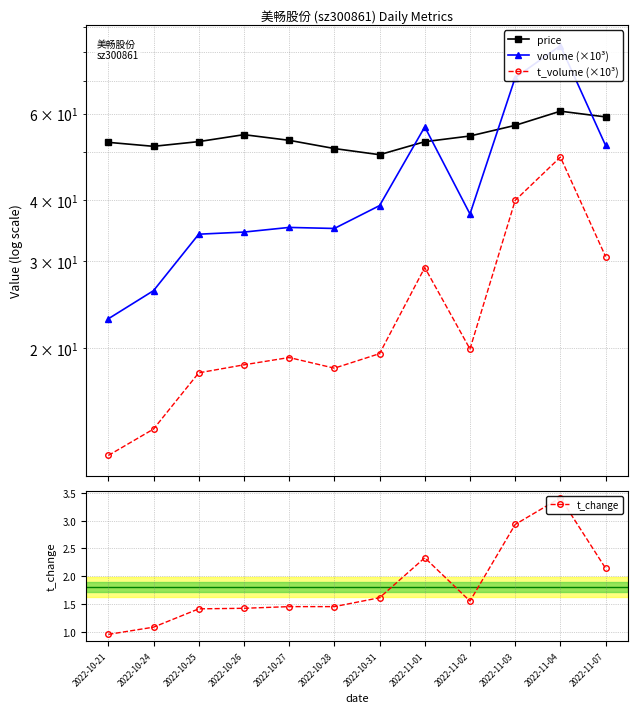

At which category does t_change reach its first local valley?

2022-11-02